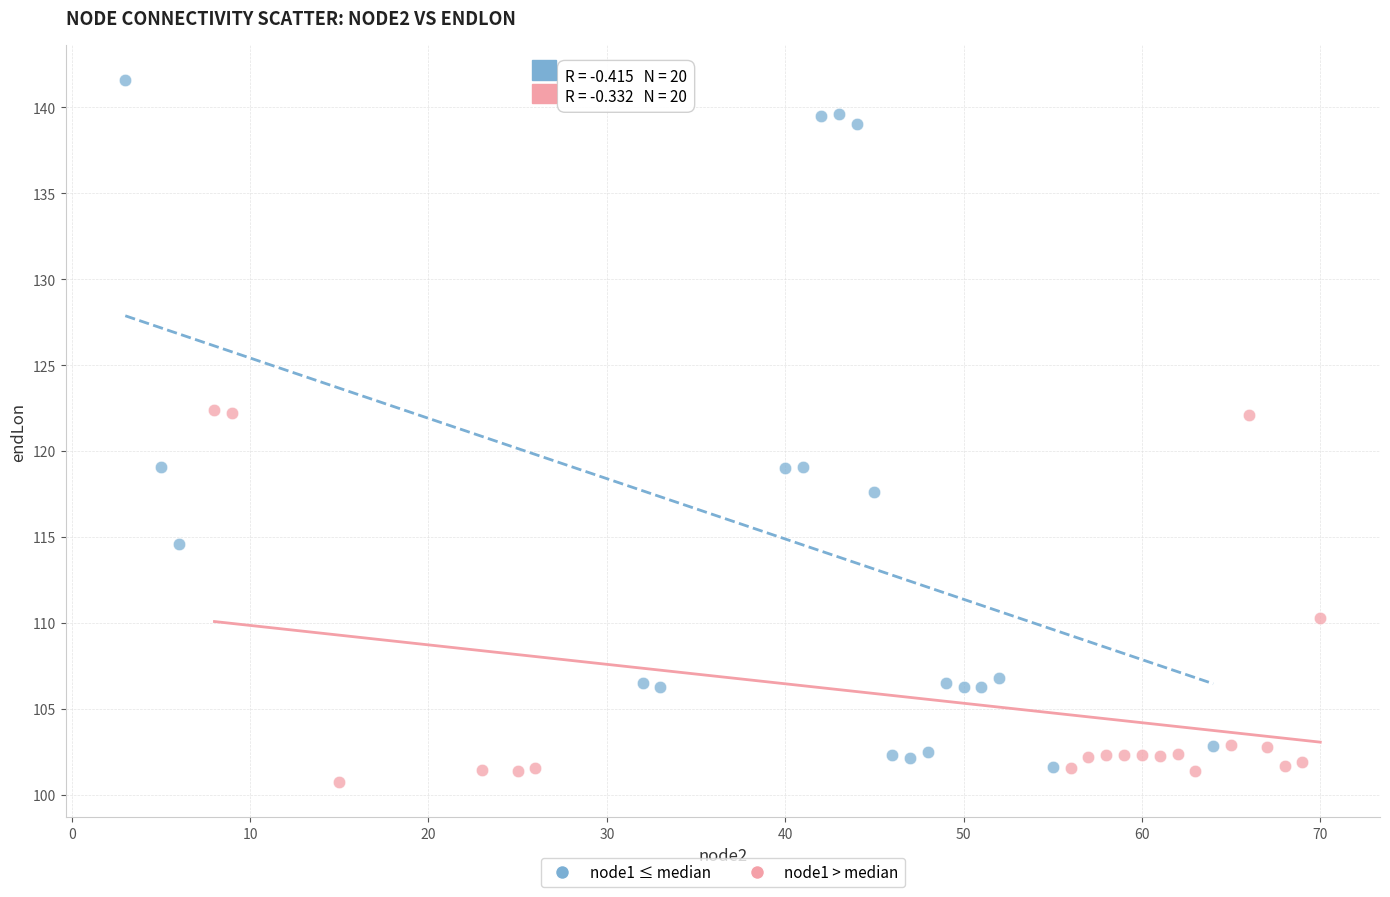

Which series has the widest spread of Y values?

node1 ≤ median